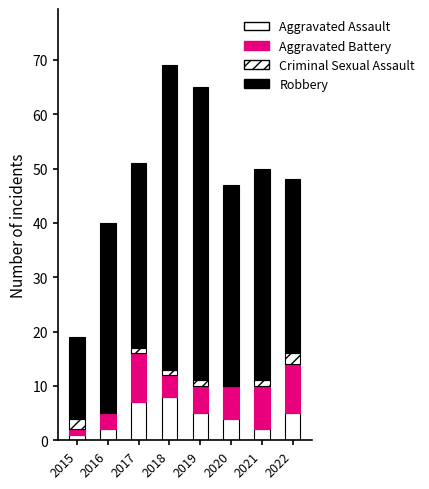

Which series has the largest total across all categories?

Robbery